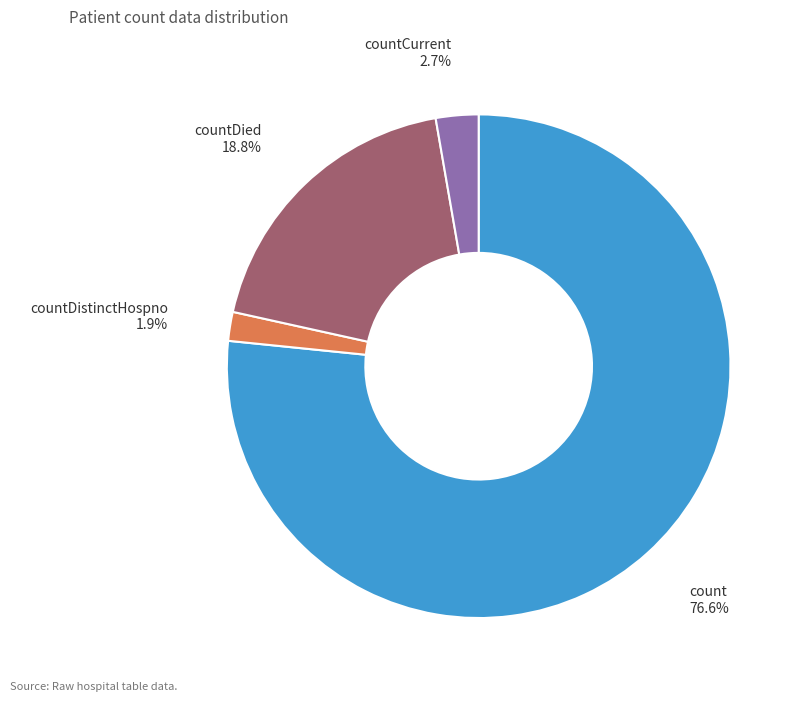

Is the sum of countDied and countDistinctHospno greater than half?

No